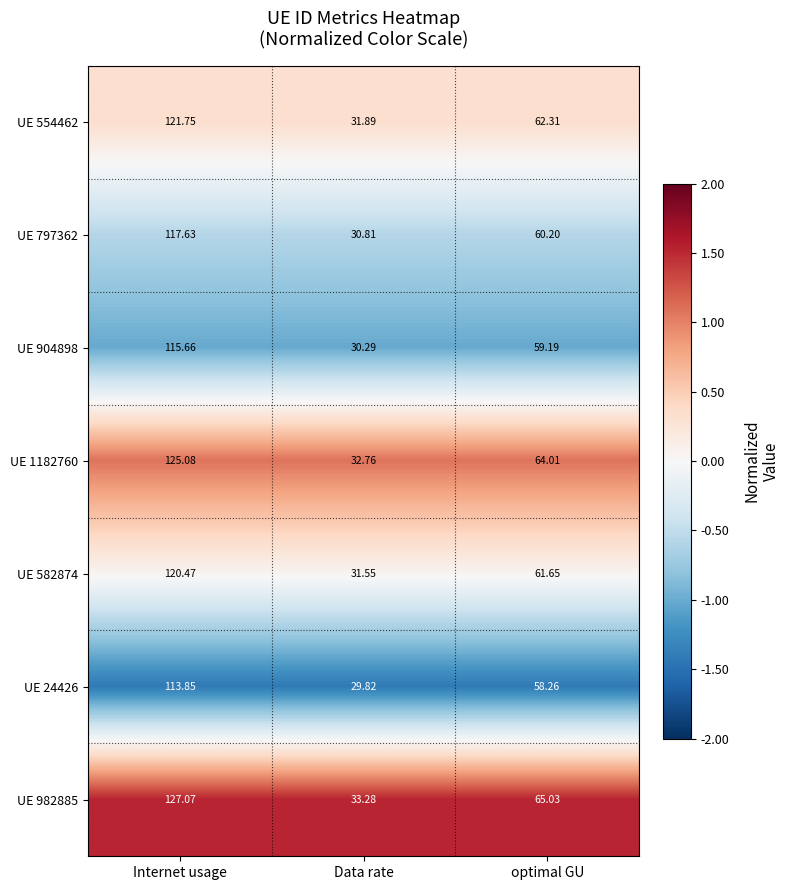

What is the maximum value shown in the chart?

127.1